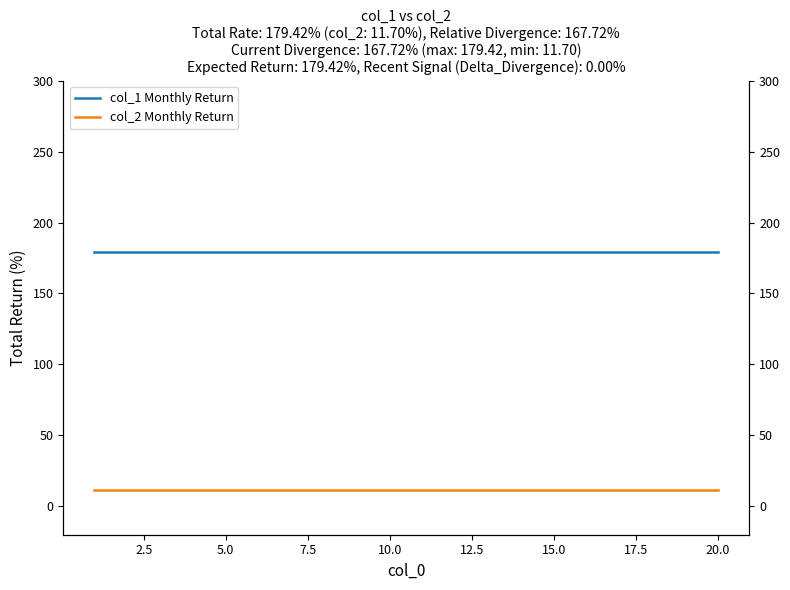

What is the highest value of the col_2 Monthly Return series?

11.7